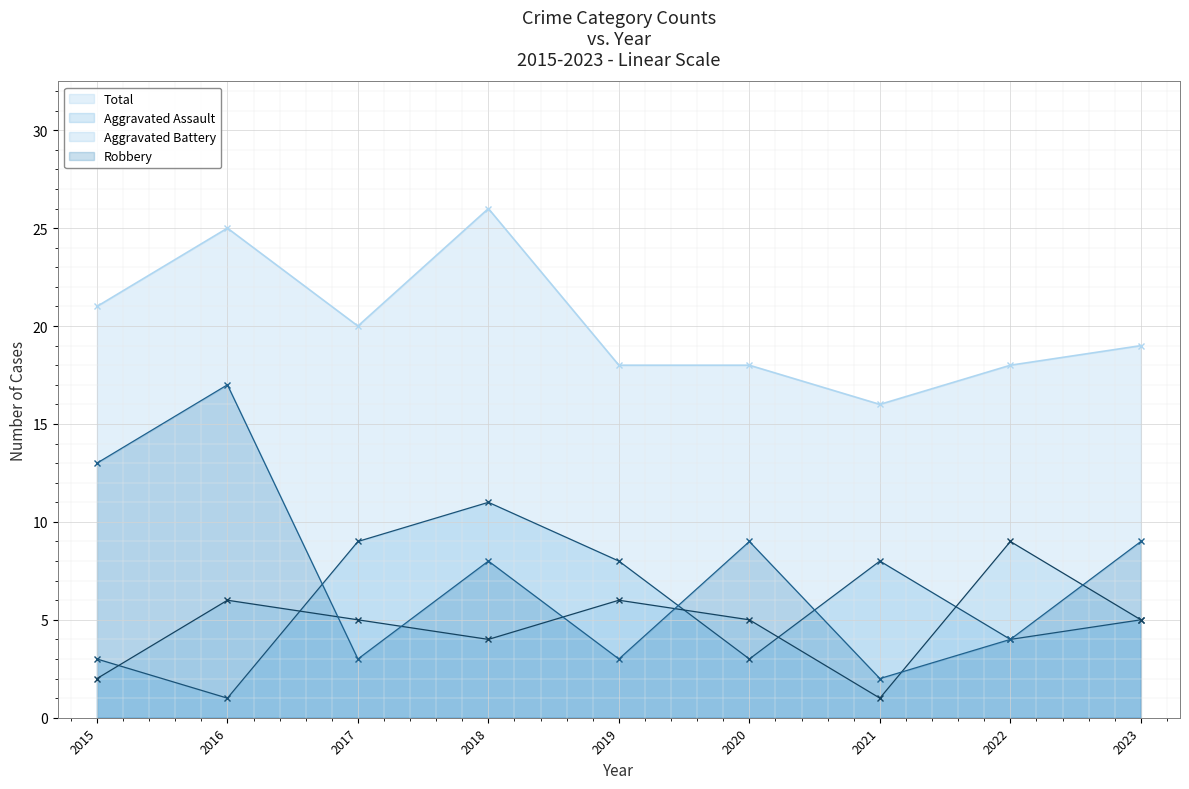

In Robbery, how many points are higher than both neighbors (excluding endpoints)?

3